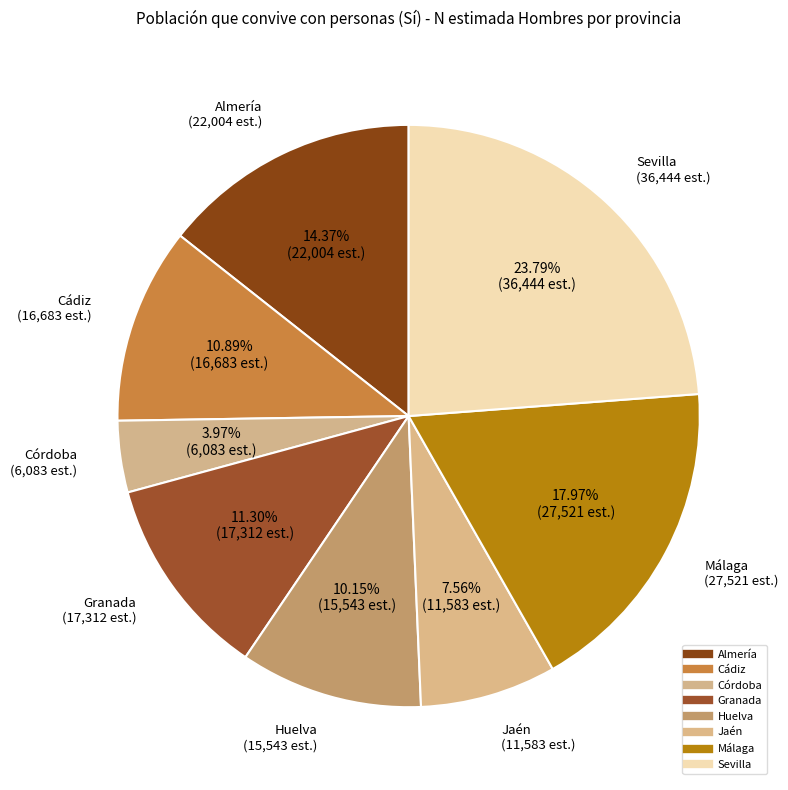

How many segments does this pie chart have?

8